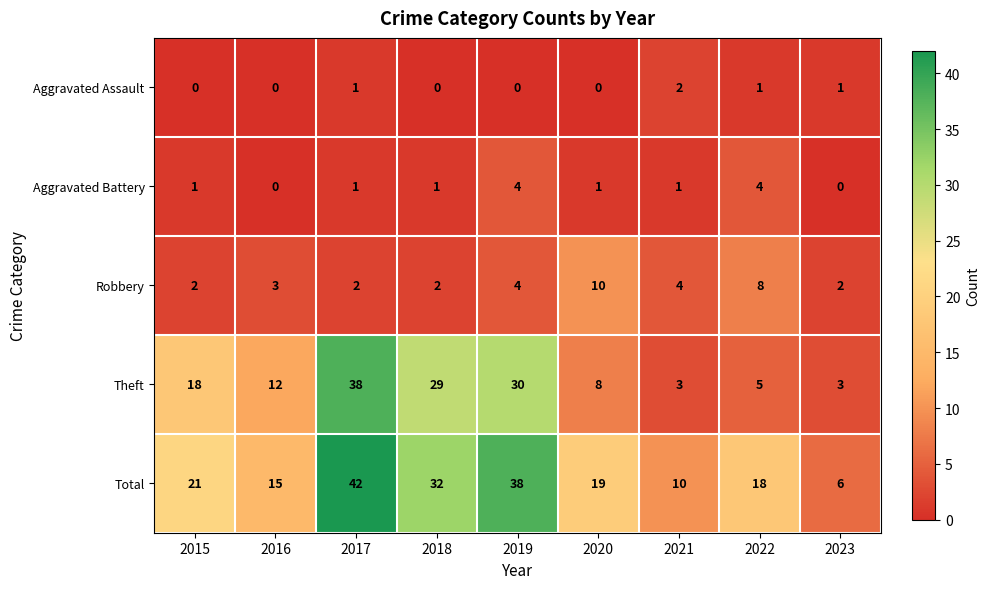

What is the sum of the Robbery values at 2019 and 2021?

8